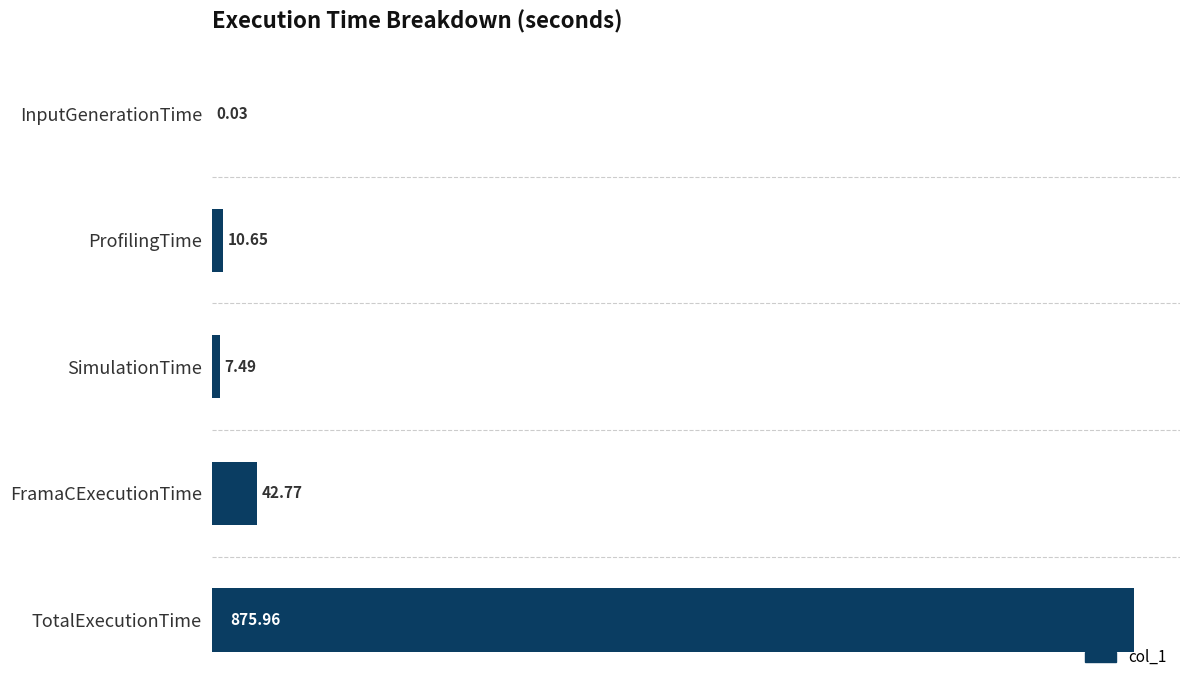

Where is the data nearest to the value 437?

FramaCExecutionTime